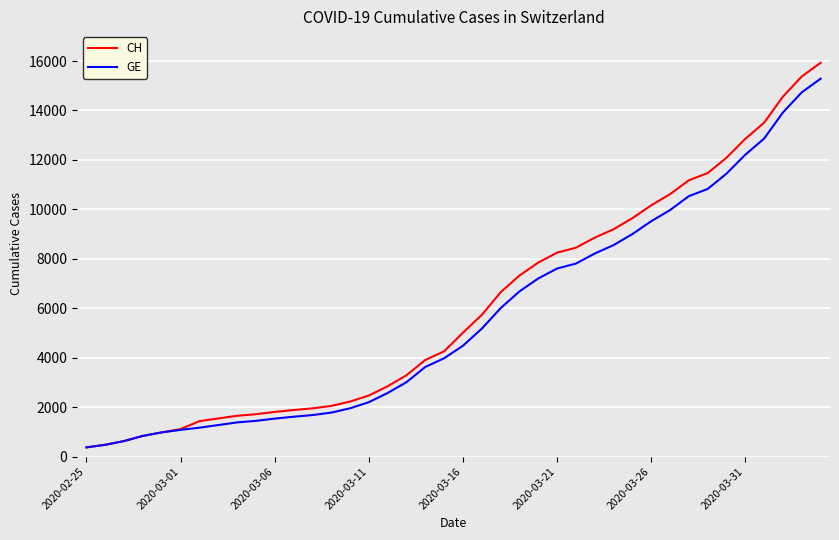

What is the smallest value displayed?

375